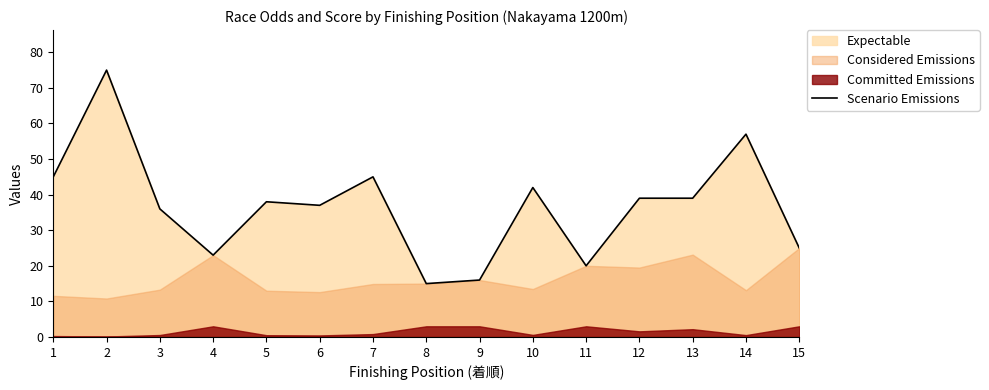

Count the number of values greater than 38.

7